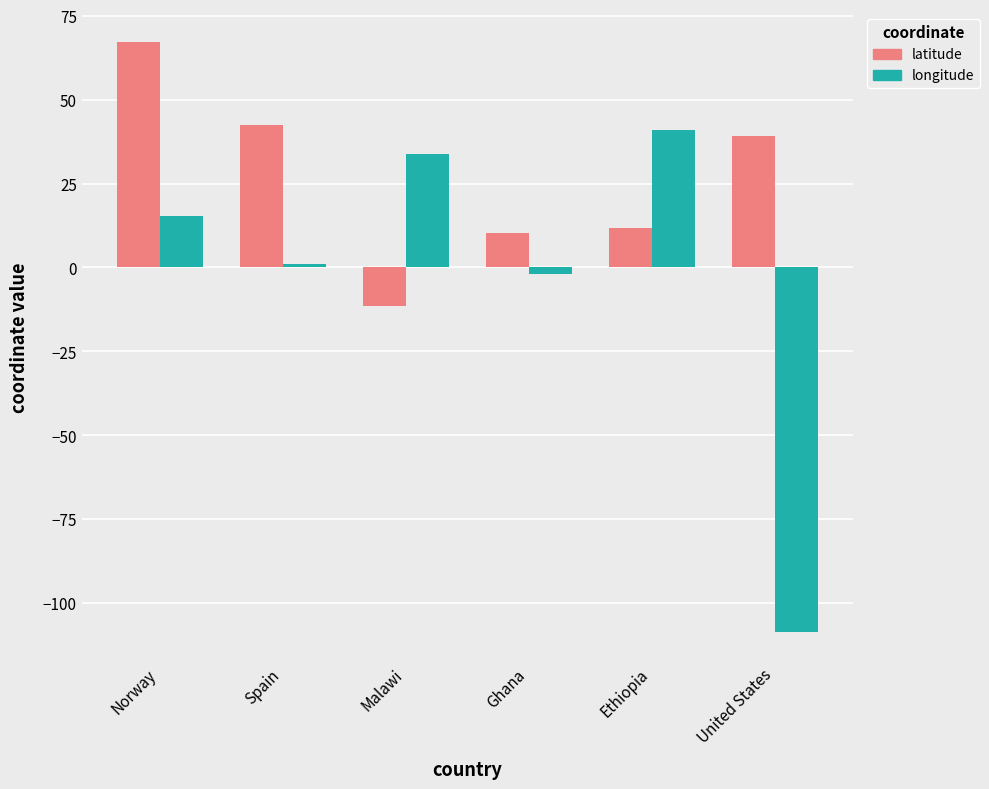

Reading left to right, extract all data points from this chart.

latitude: Norway=67.3	Spain=42.4	Malawi=-11.4	Ghana=10.2	Ethiopia=11.7	United States=39.2
longitude: Norway=15.4	Spain=1.1	Malawi=33.9	Ghana=-2.0	Ethiopia=41.1	United States=-108.5